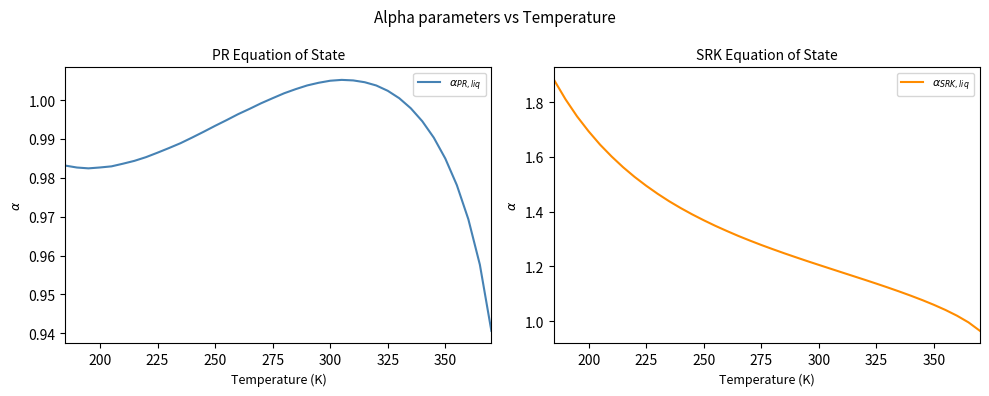

What is the smallest value displayed?

0.9